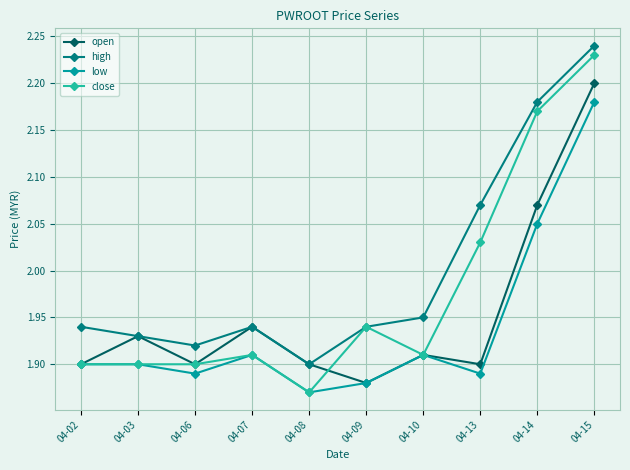

Is it true that close equals 1.9 at 04-06?

True